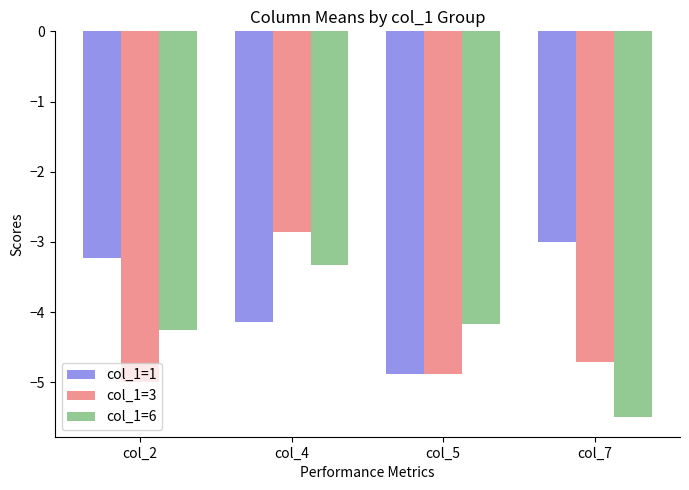

What is the minimum value for col_1=1?

-4.9